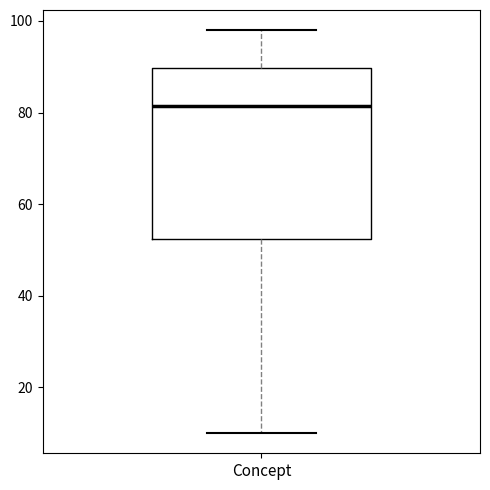

Transcribe this box plot: give where the median line is, the range the box spans, and where the two whiskers end, as read against the y-axis. The values are not printed on the chart, so give them approximately, as read against the axis.

median 82, box 52 to 90, whiskers 10 to 98